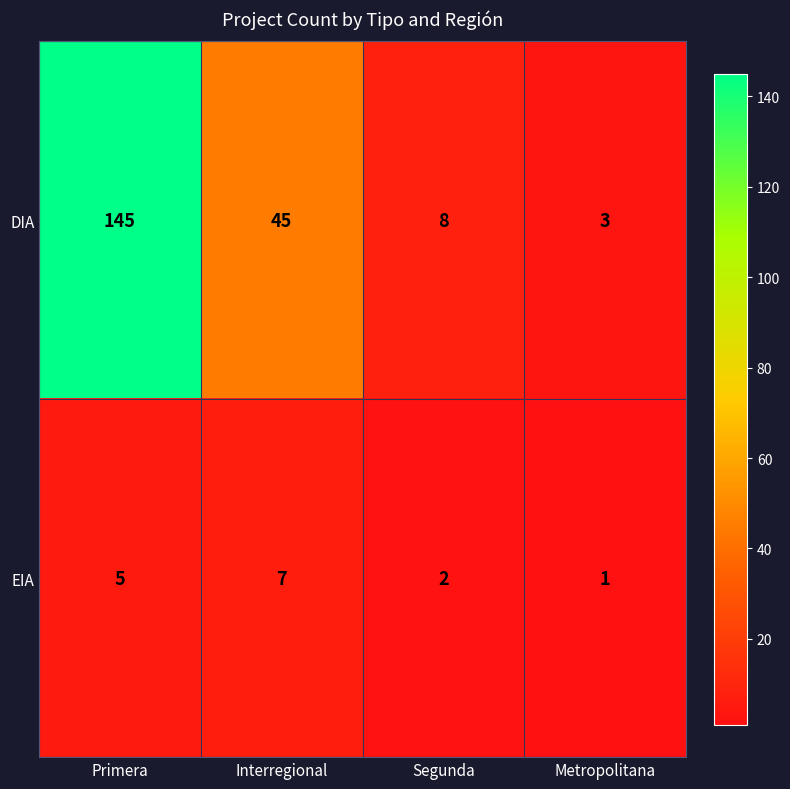

What is the average value of the DIA series?

50